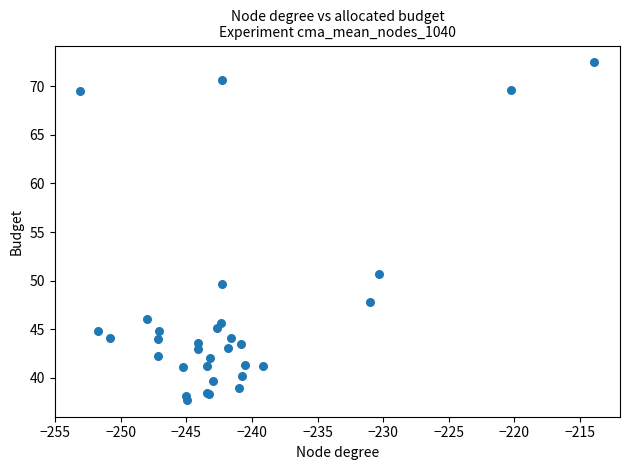

What Y value in the scatter plot is closest to 55?

50.7